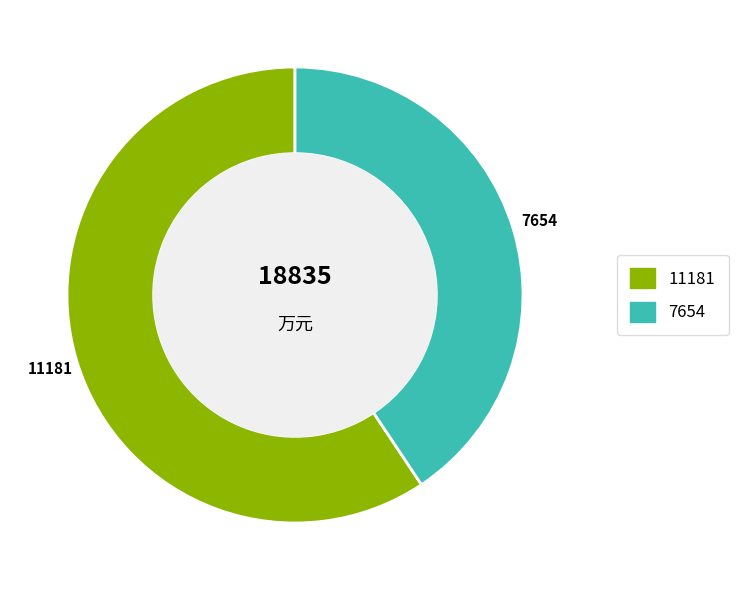

True or false: 11181 accounts for 59% of the total.

True